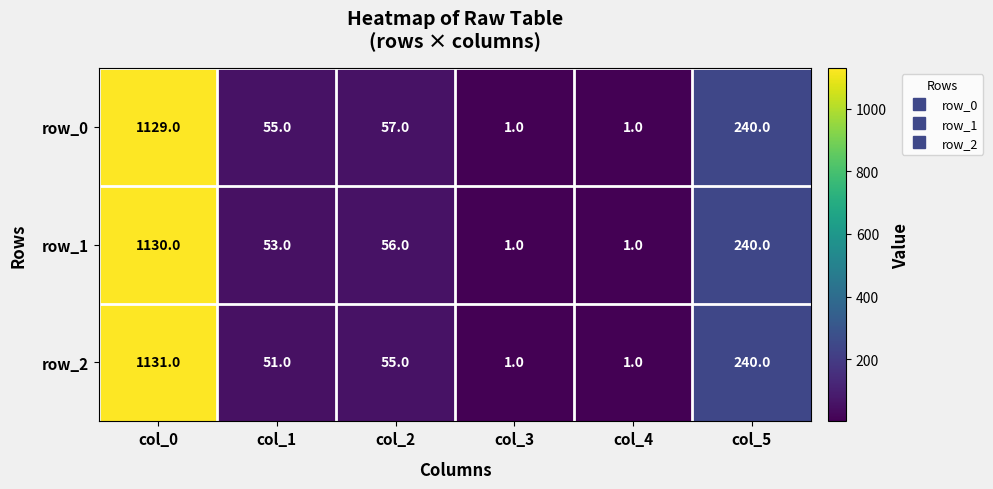

What is the difference between the row_0 values at col_2 and col_5?

183